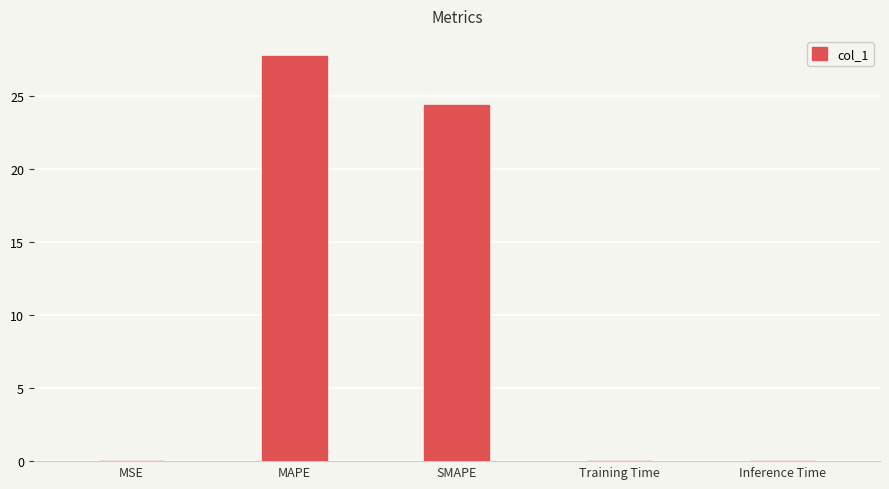

Between SMAPE and Inference Time, which is larger?

SMAPE